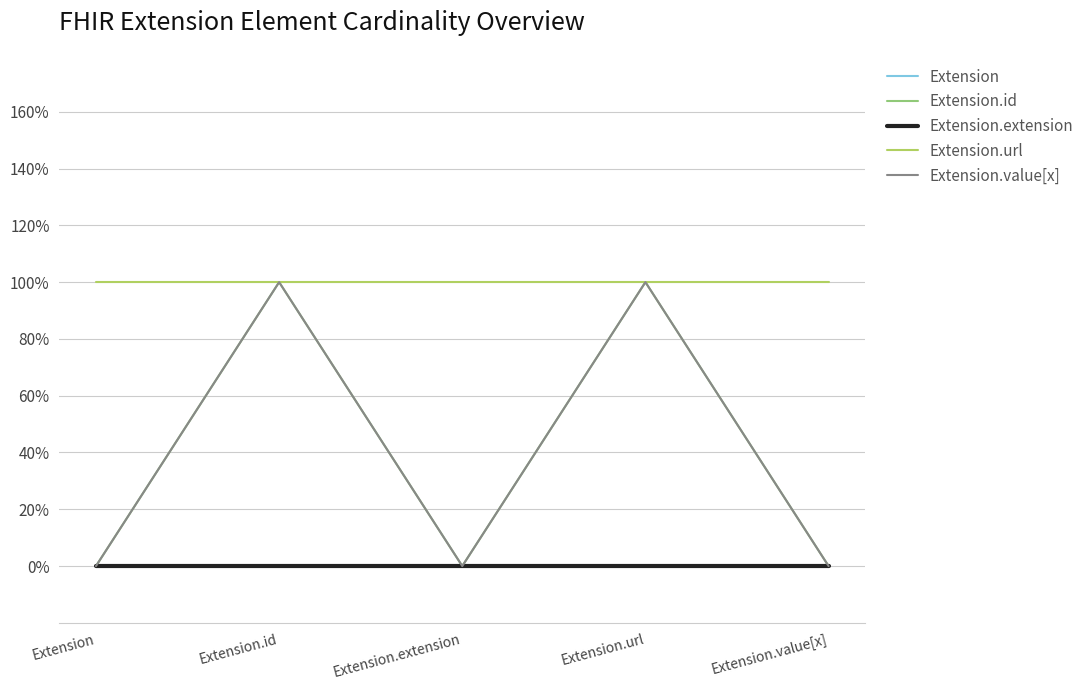

True or false: Extension and Extension.extension cross at least once.

False